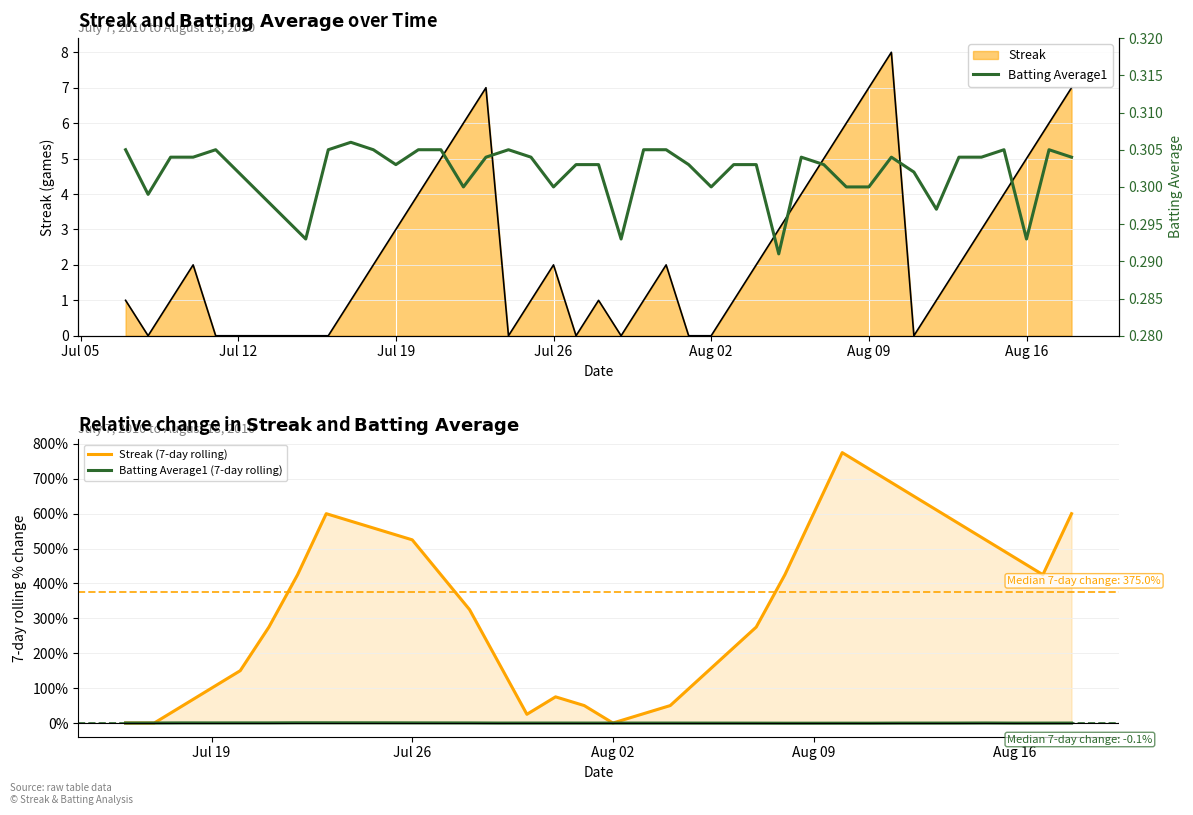

What are all the series names shown in the legend?

Streak, Batting Average1